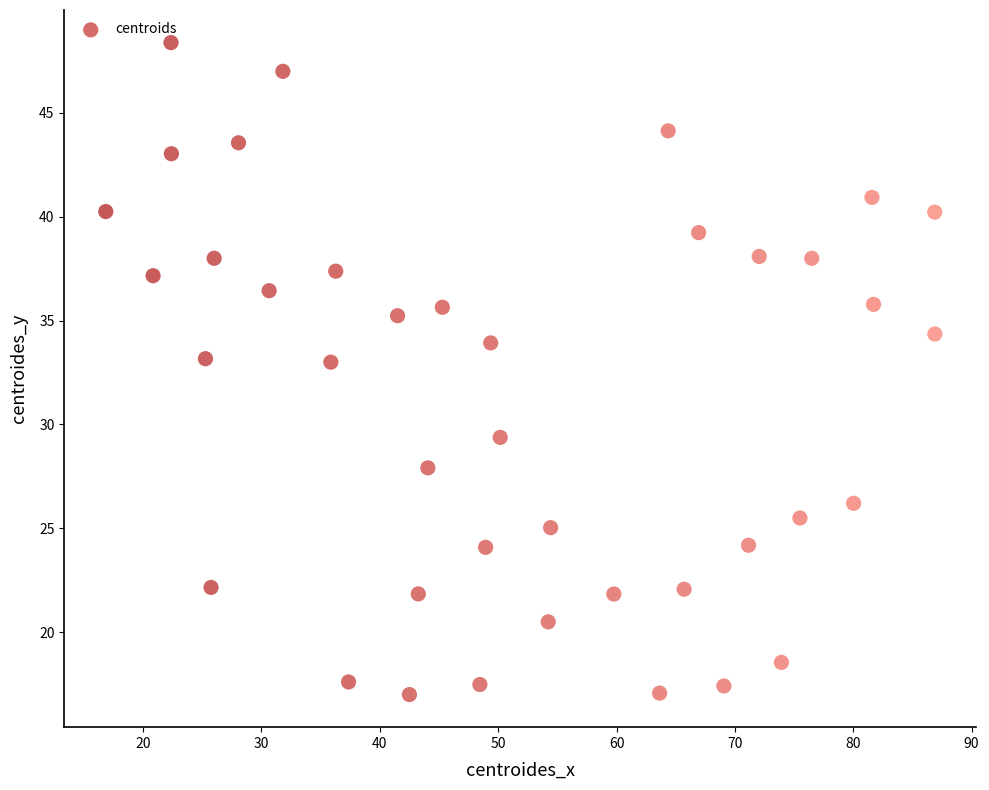

What is the range of X values (max minus min)?

70.1